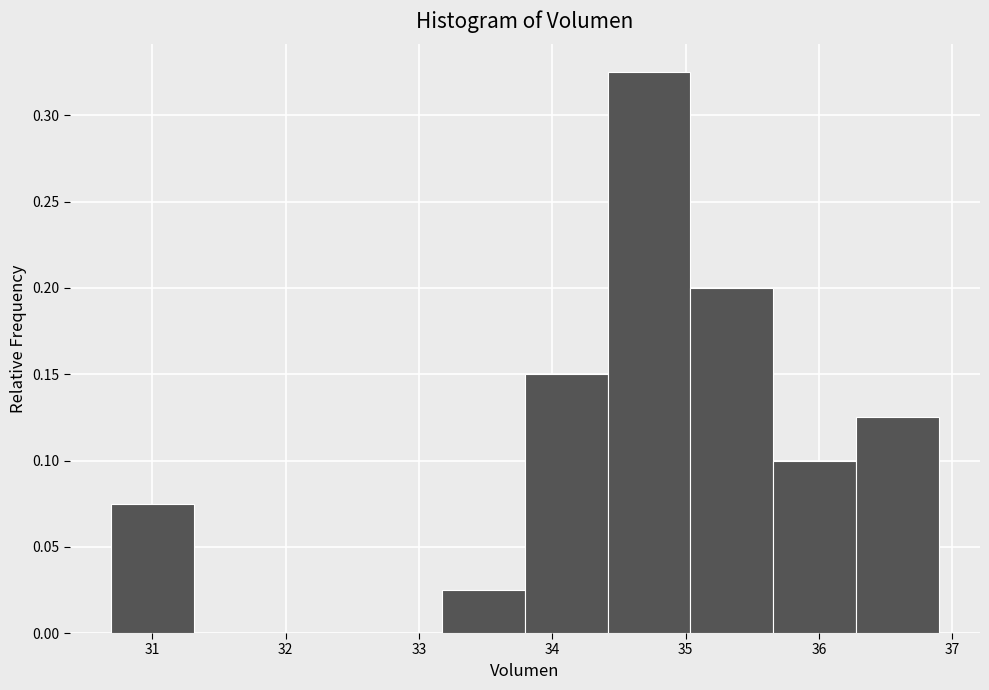

Reading left to right, list every bar in this chart as the range it spans on the x-axis followed by its height. Neither the bar edges nor the heights are printed on the chart, so give them approximately, as read against the axes.

30.7 to 31.3: 0.075
31.3 to 31.9: 0
31.9 to 32.6: 0
32.6 to 33.2: 0
33.2 to 33.8: 0.025
33.8 to 34.4: 0.150
34.4 to 35.0: 0.325
35.0 to 35.7: 0.200
35.7 to 36.3: 0.100
36.3 to 36.9: 0.125